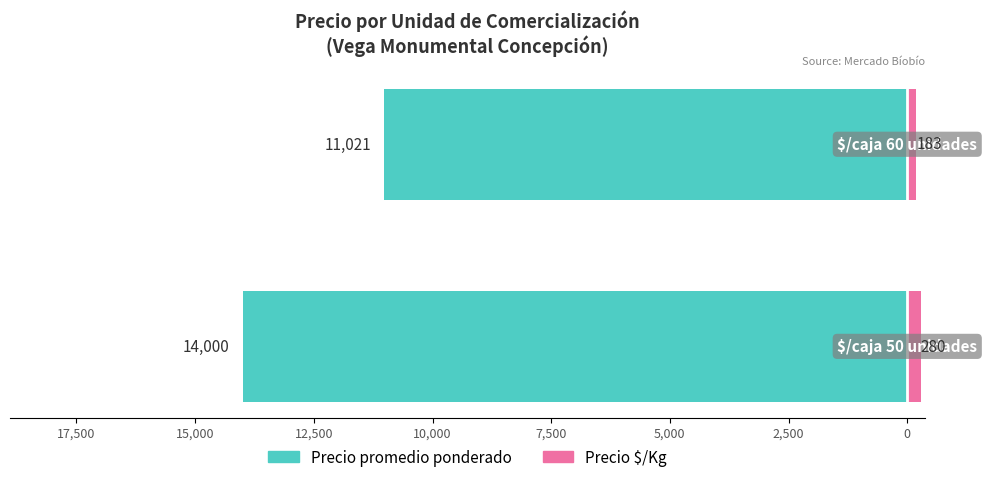

What is the value of the Precio $/Kg bar at the 2nd from the left?

280